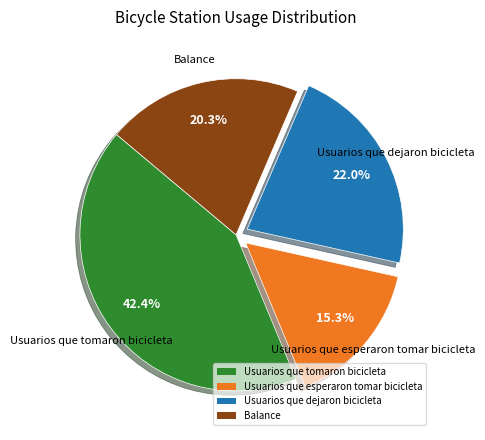

How many segments does this pie chart have?

4